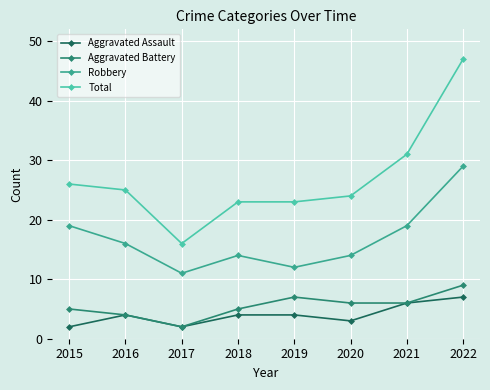

Is it true that Aggravated Battery equals 4 at 2020?

False